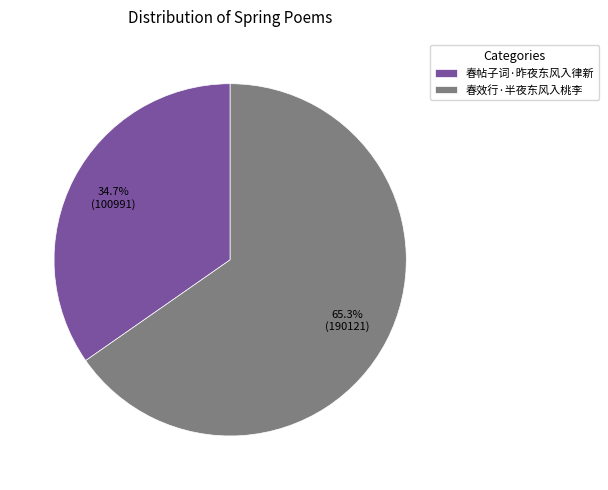

Which category has the biggest portion of the pie?

春效行·半夜东风入桃李